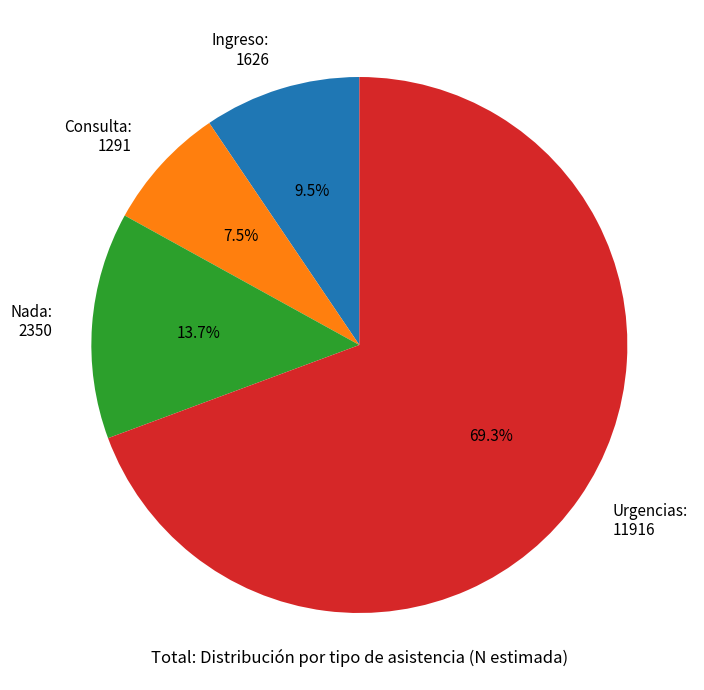

To the nearest percent, what percentage of the pie is Urgencias?

69%